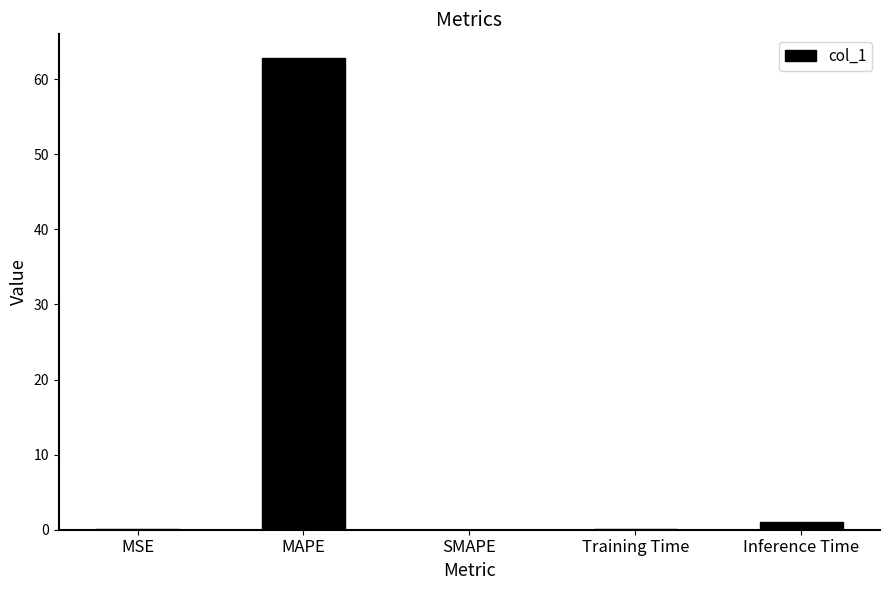

What value does the data have at MAPE?

62.8